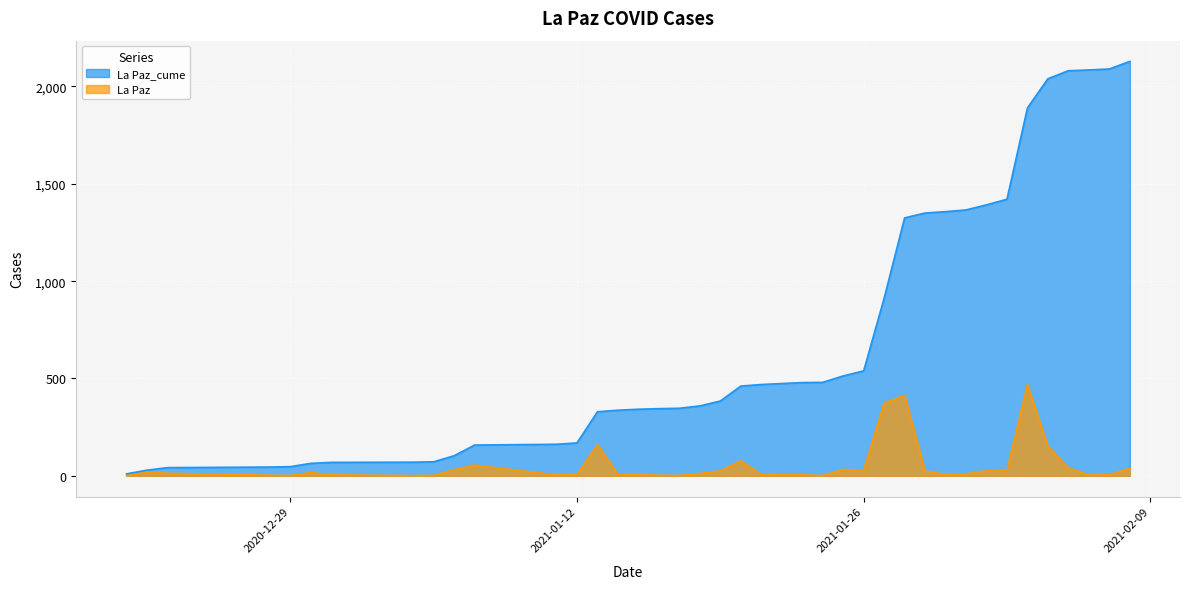

What is the difference between the La Paz values at 2021-01-11 and 2021-01-23?

1